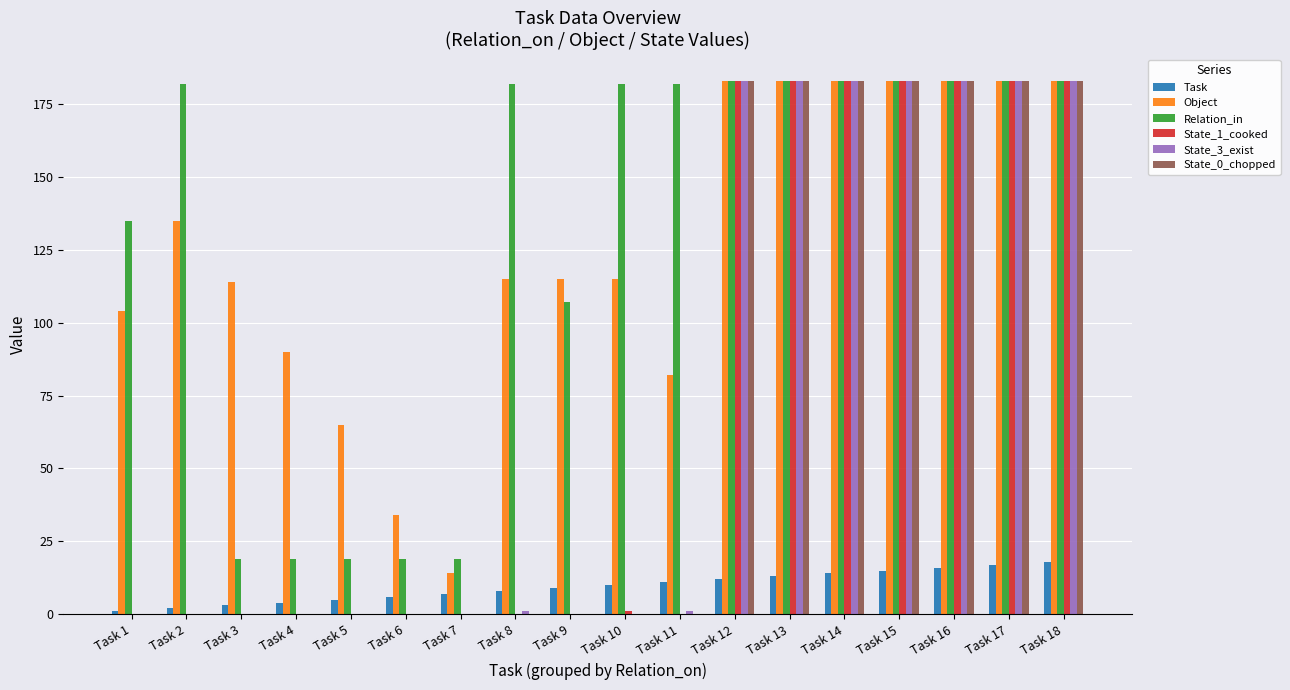

True or false: State_1_cooked has a value of 71 at Task 1.

False